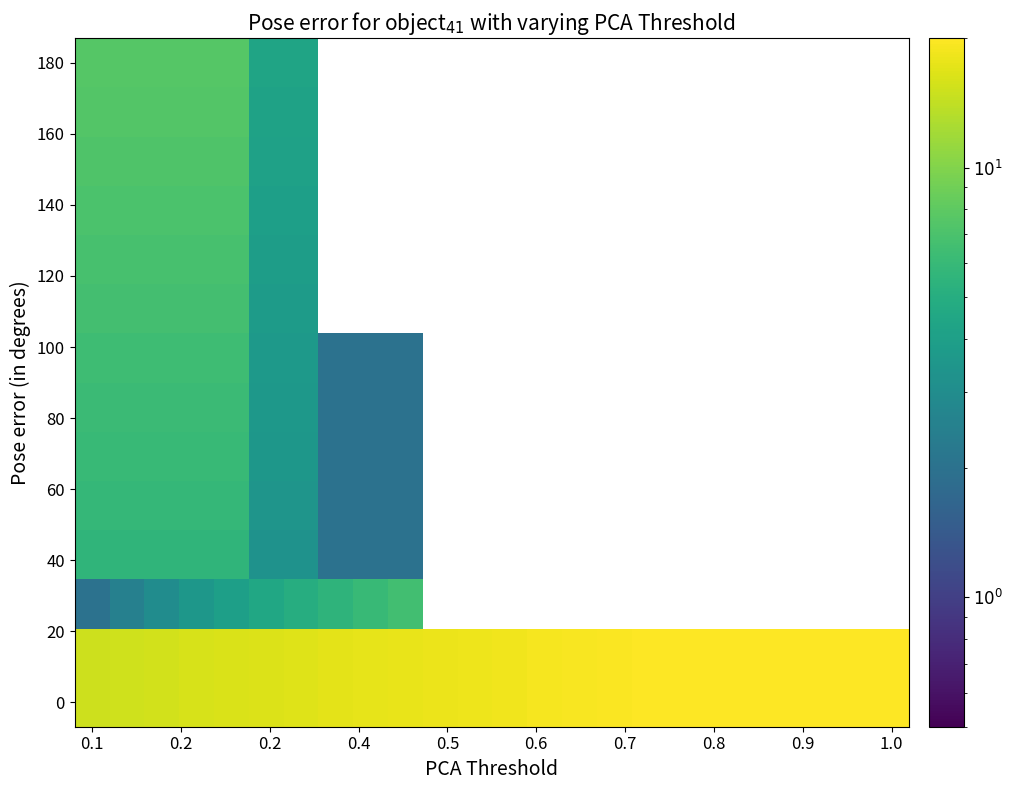

How many series are shown in this chart?

14